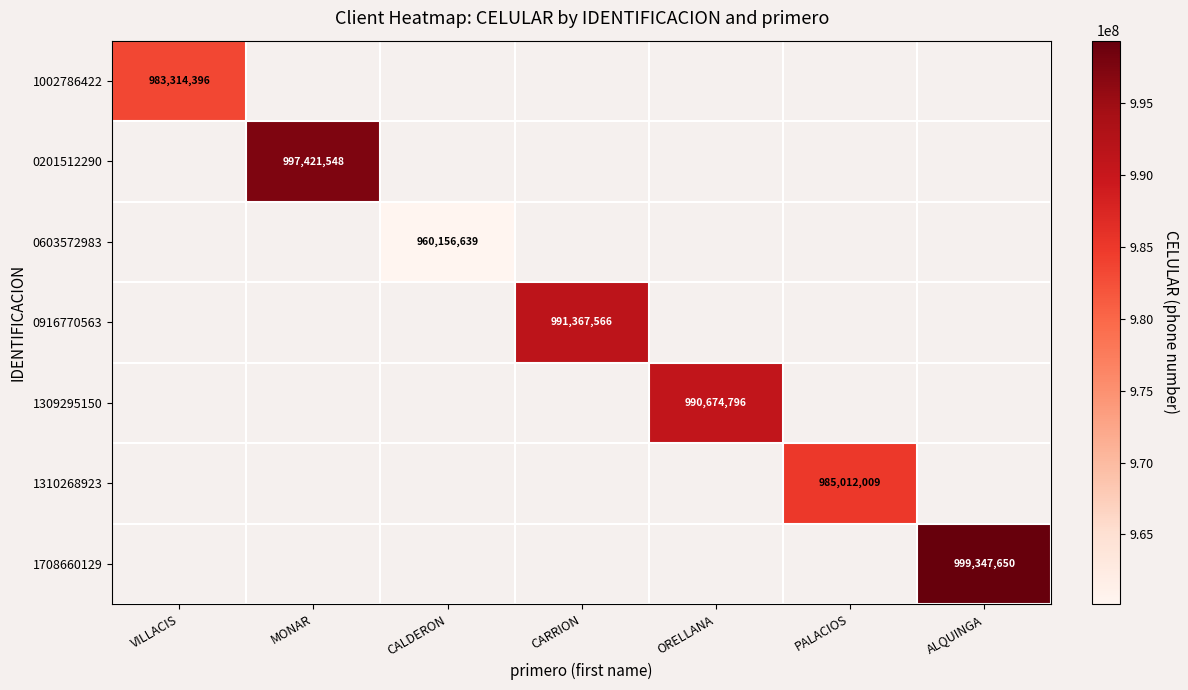

At how many categories does at least one series exceed 994084019?

2